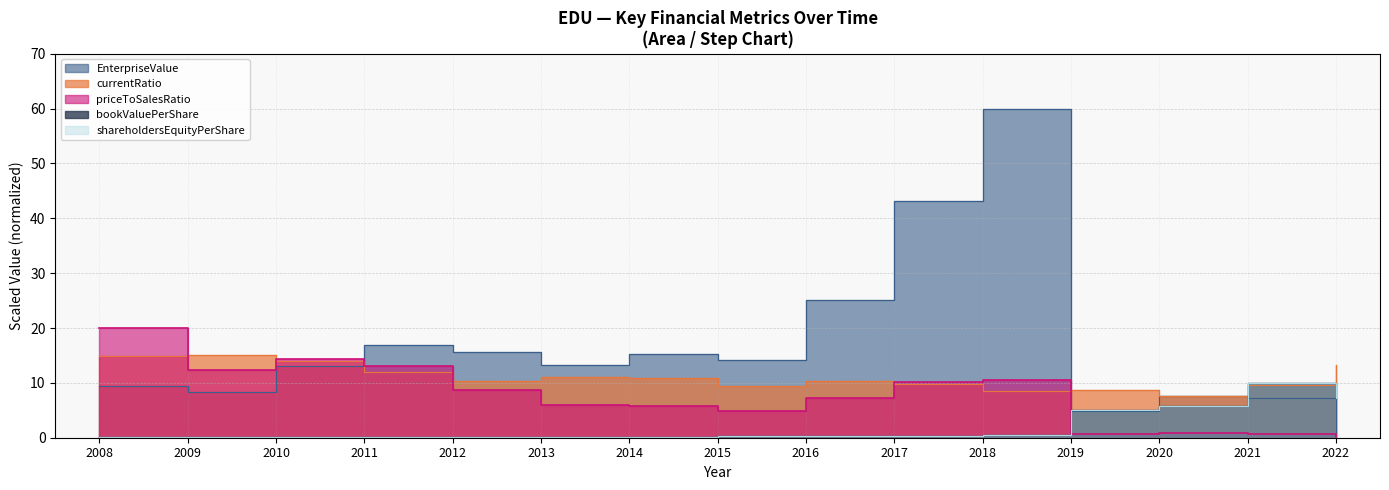

What is the sum of all shareholdersEquityPerShare values?

30.4